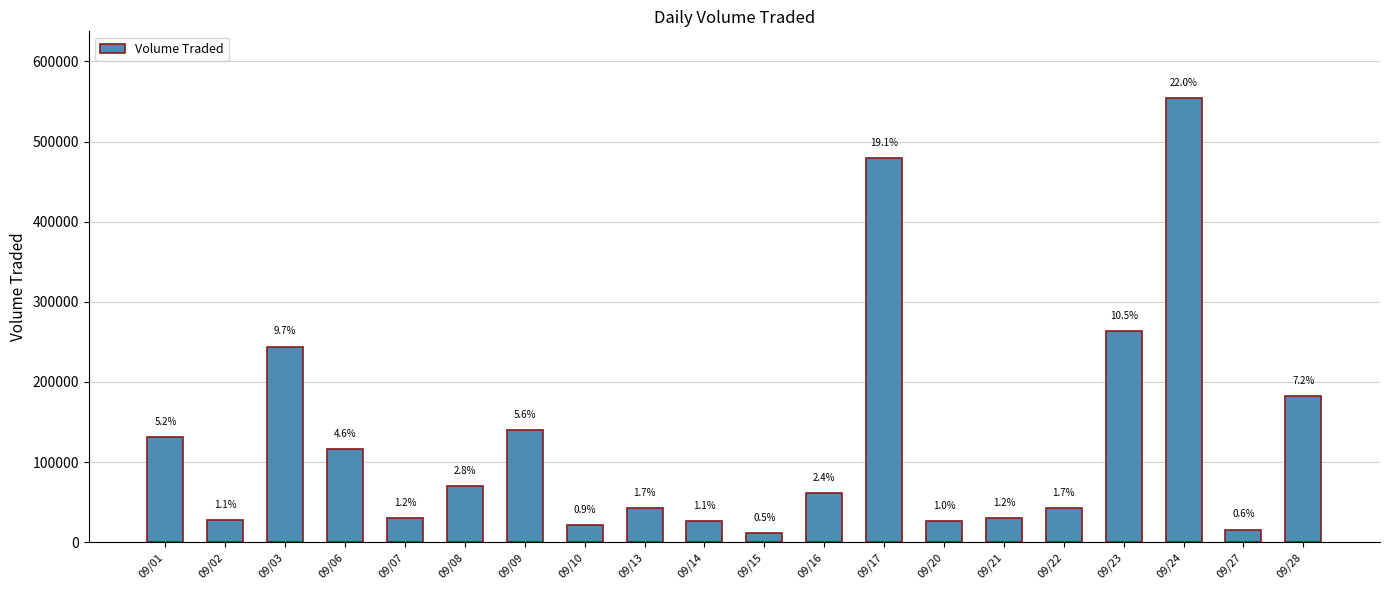

List the labels in order of value, smallest first.

09/15, 09/27, 09/10, 09/20, 09/14, 09/02, 09/07, 09/21, 09/22, 09/13, 09/16, 09/08, 09/06, 09/01, 09/09, 09/28, 09/03, 09/23, 09/17, 09/24